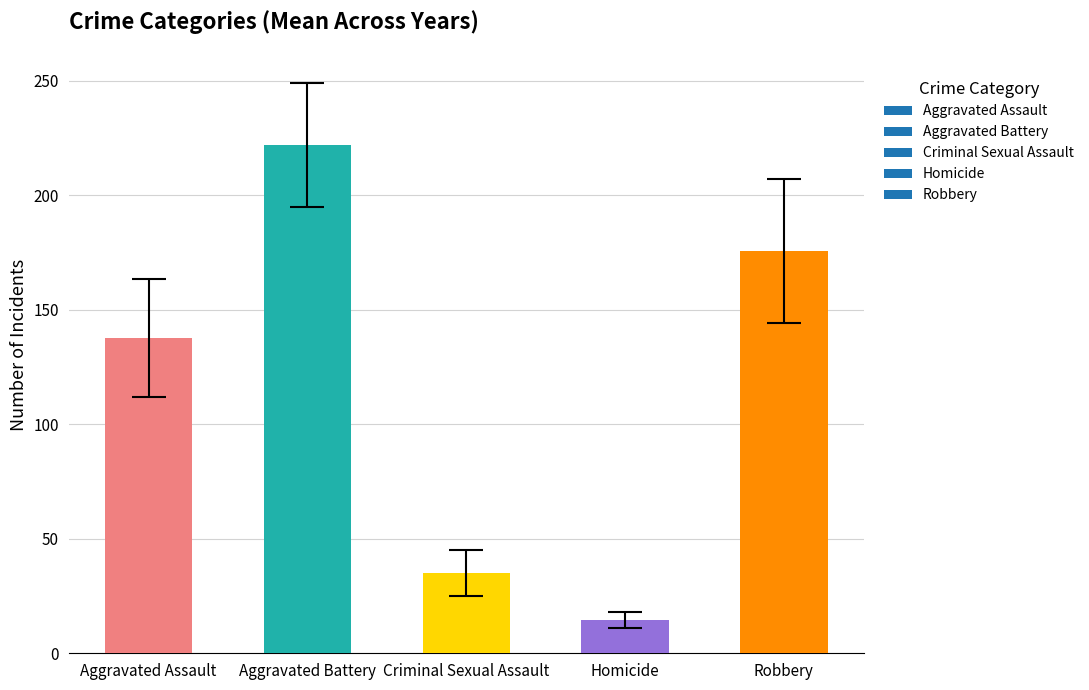

What is the average value?

117.0